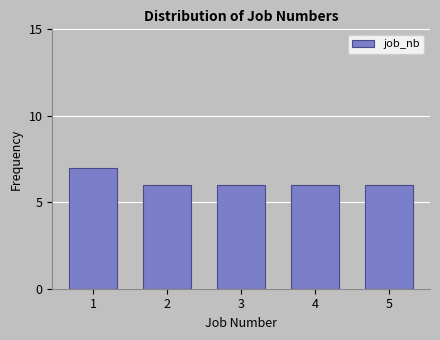

Reading right to left, extract all data points from this chart.

5=6	4=6	3=6	2=6	1=7